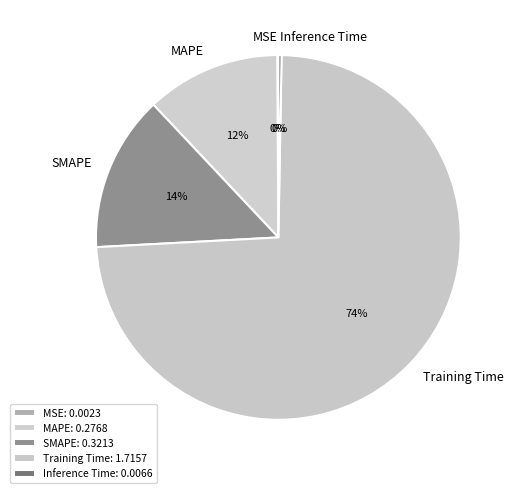

To the nearest percent, what is the difference between the largest and smallest slice percentages?

74%